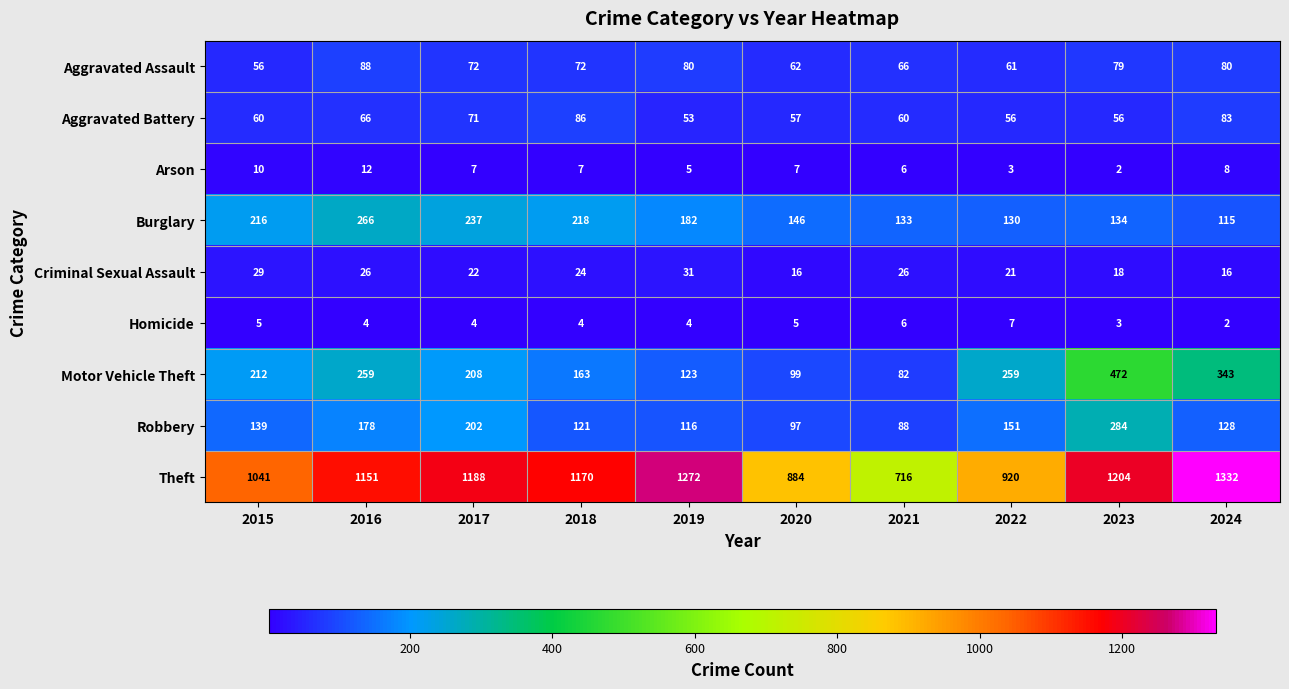

What is the sum of all Arson values?

67